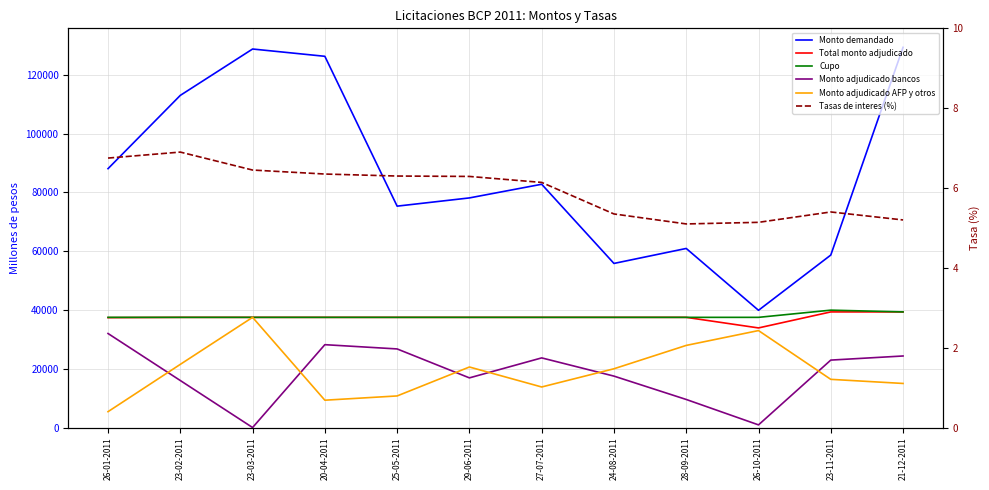

What is the difference between the Monto demandado values at 24-08-2011 and 20-04-2011?

70500.0